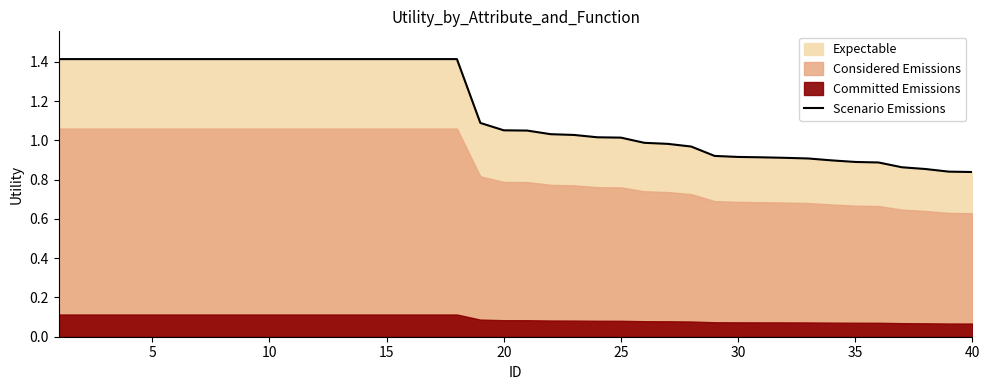

How many lines are shown in the chart?

1